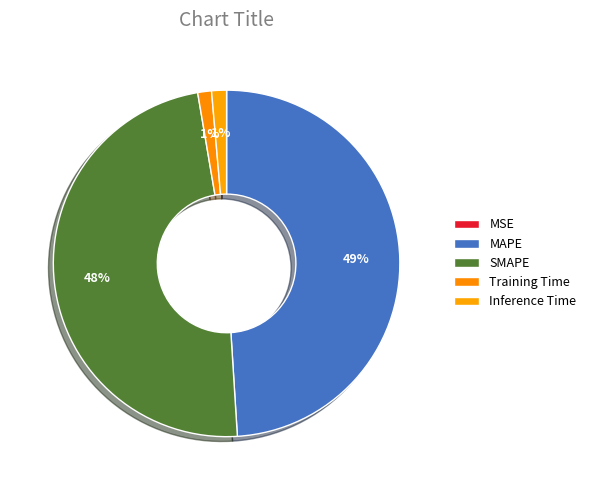

Which category has the smallest portion of the pie?

MSE